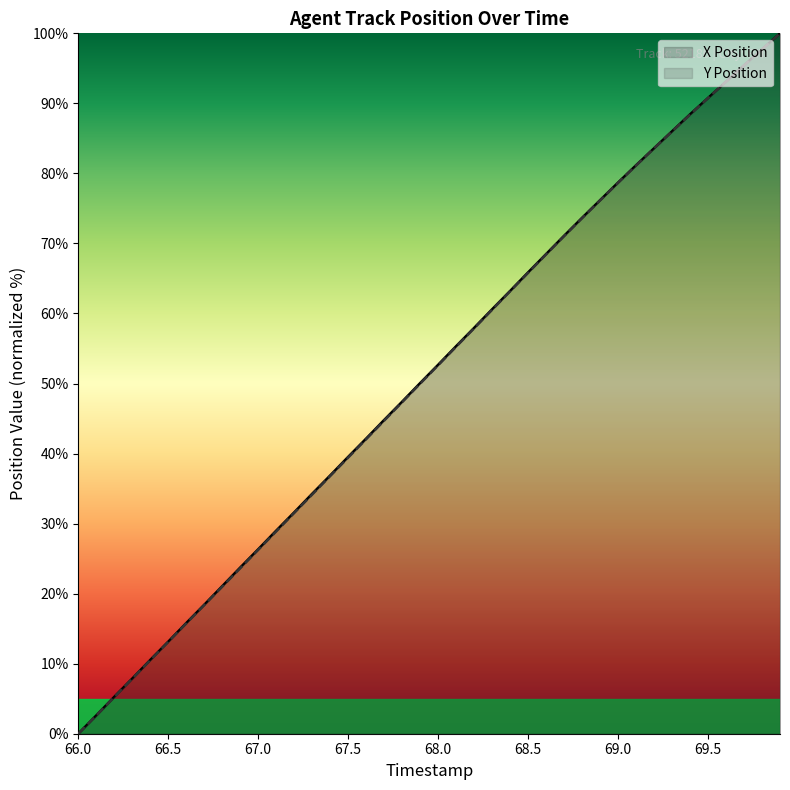

What are all the series names shown in the legend?

X Position, Y Position